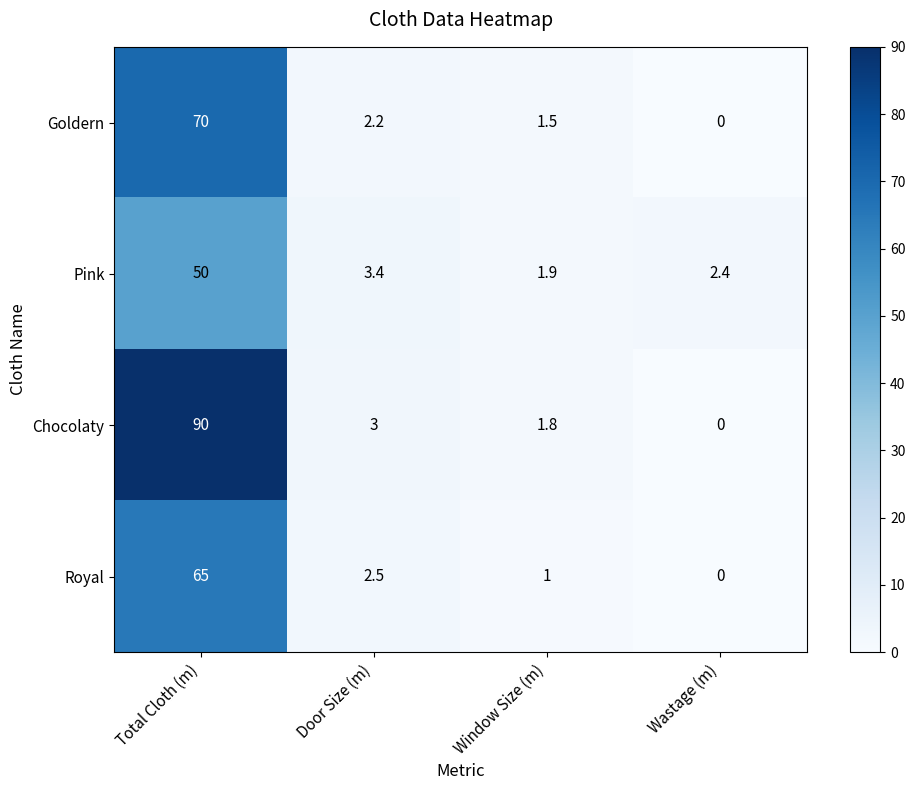

Which series has the largest range (max minus min)?

Chocolaty